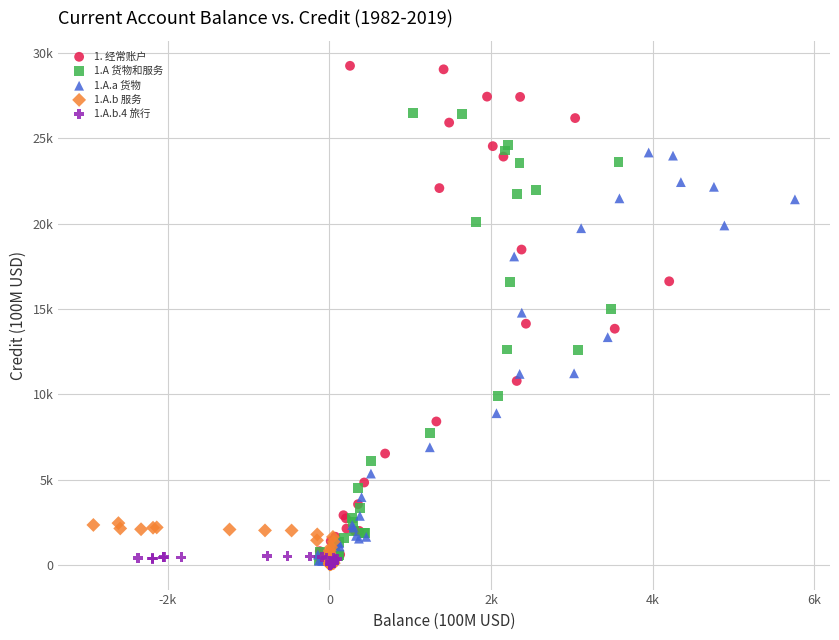

Which series has the largest Y range (max minus min)?

1. 经常账户